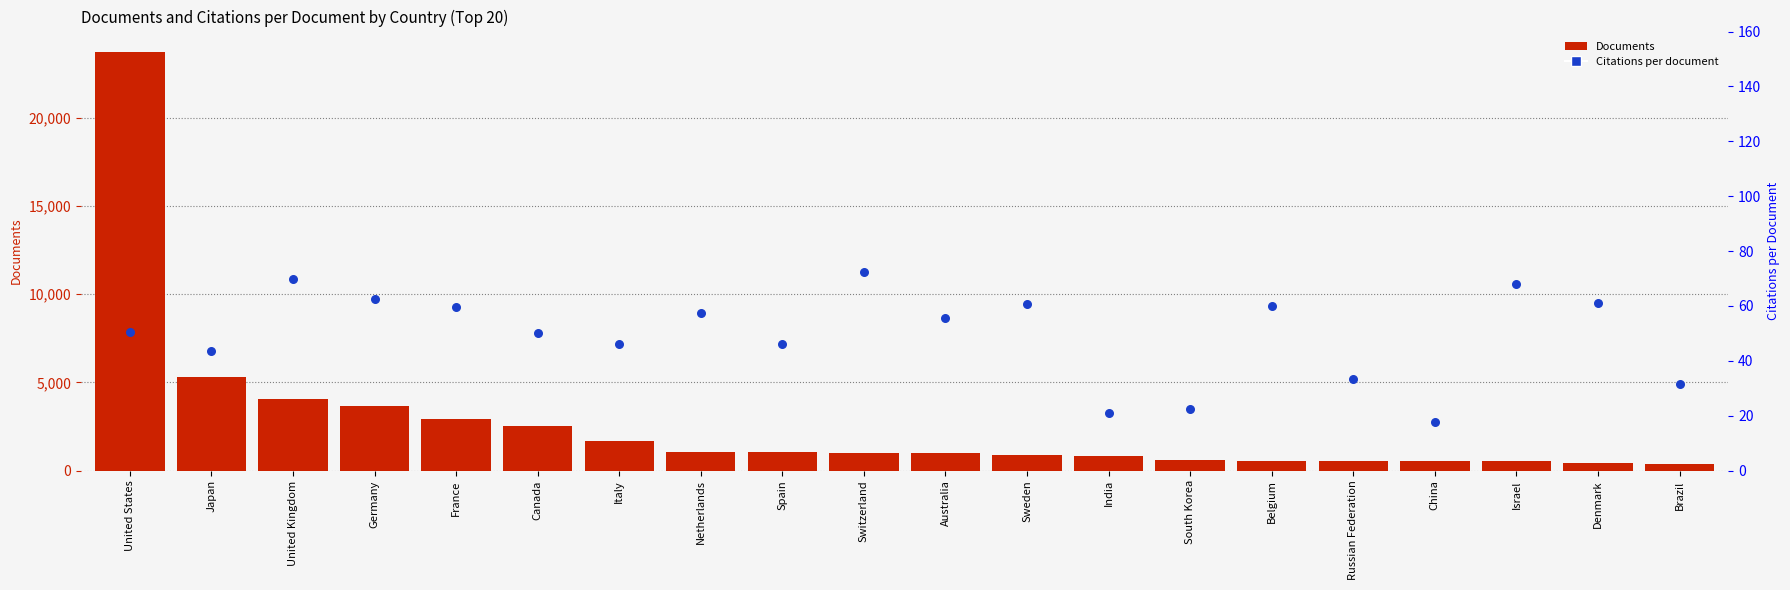

At which category is the sum across all series the highest?

United States